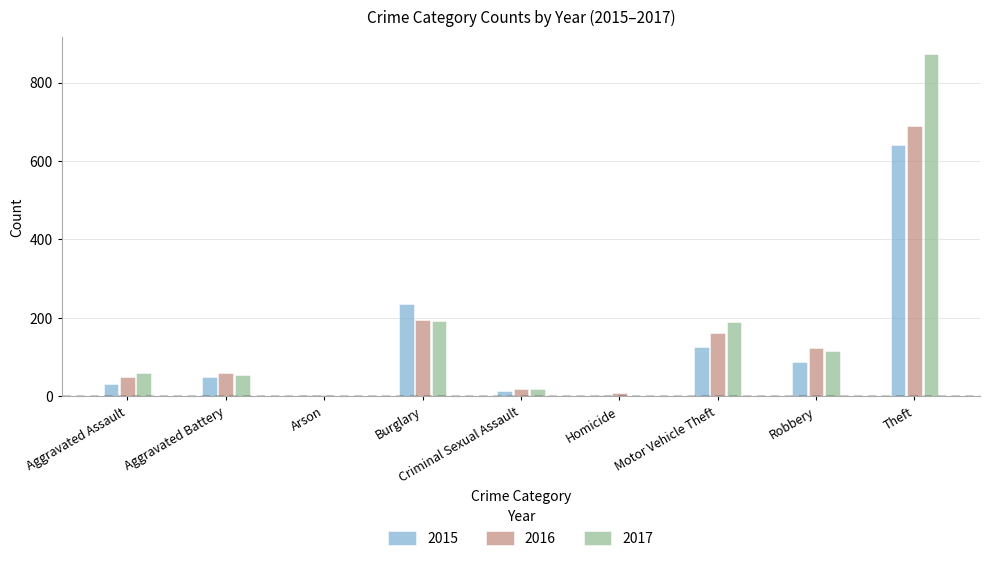

What is the sum of all 2016 values?

1309